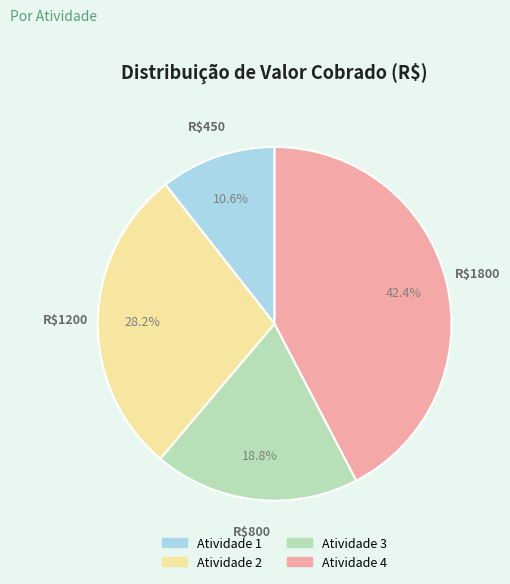

Between Atividade 4 and Atividade 2, which is larger?

Atividade 4